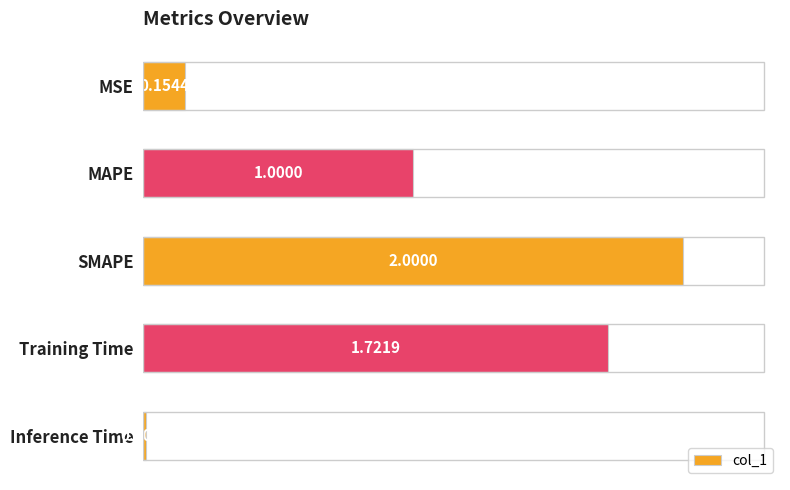

What is the label of the 5th bar from the top?

Inference Time